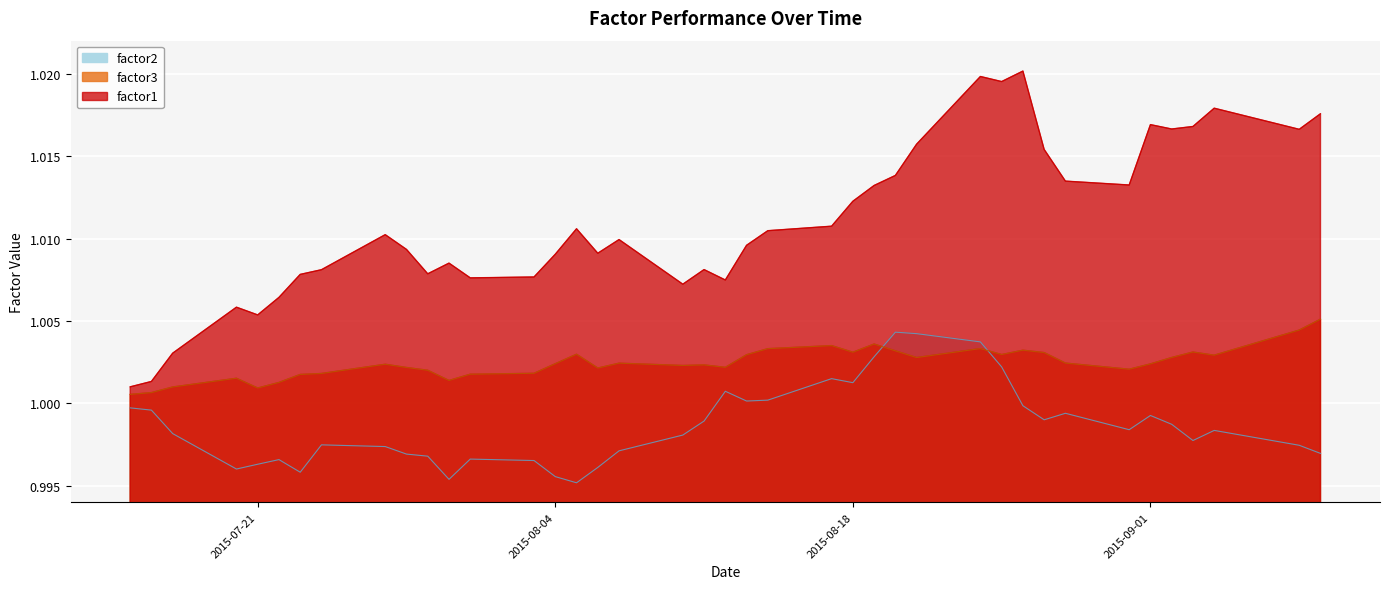

What are all the series names shown in the legend?

factor1, factor2, factor3